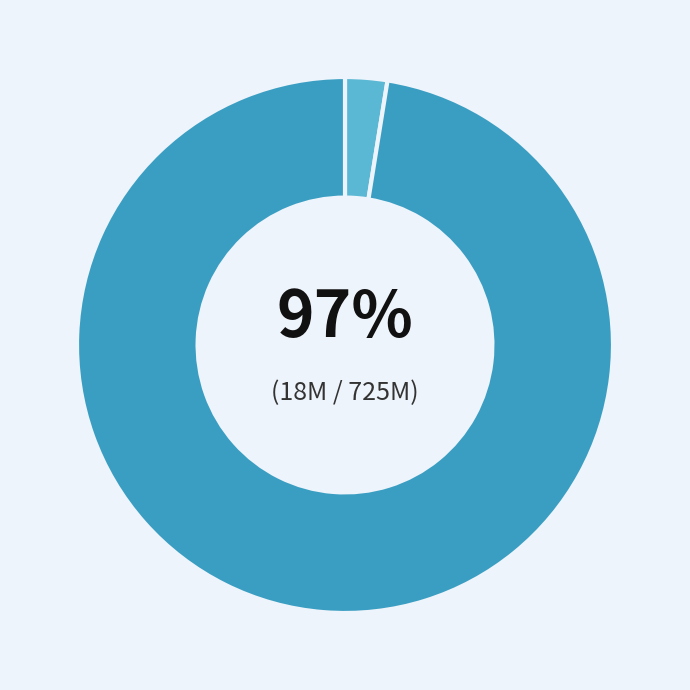

To the nearest percent, what portion does 2022 represent?

97%